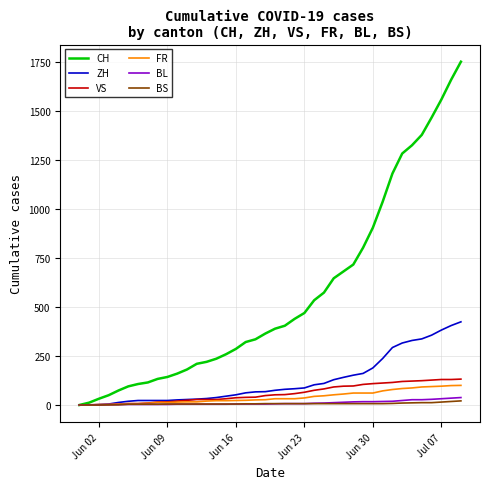

Which series has the largest total across all categories?

CH